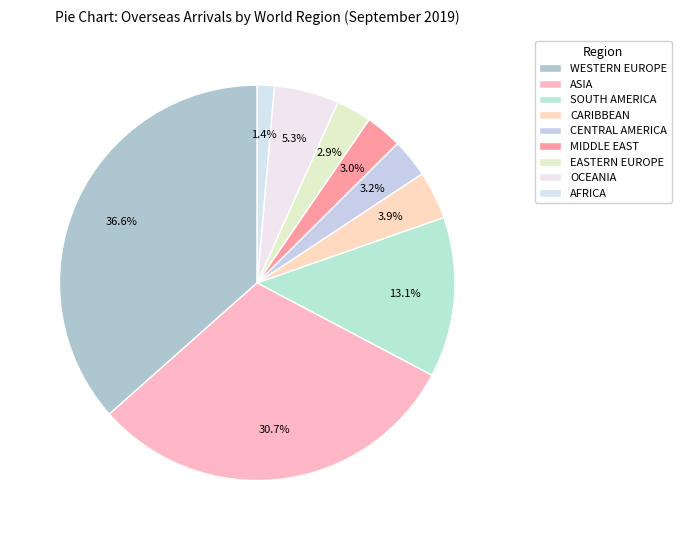

To the nearest percent, what percentage of the pie is ASIA?

31%